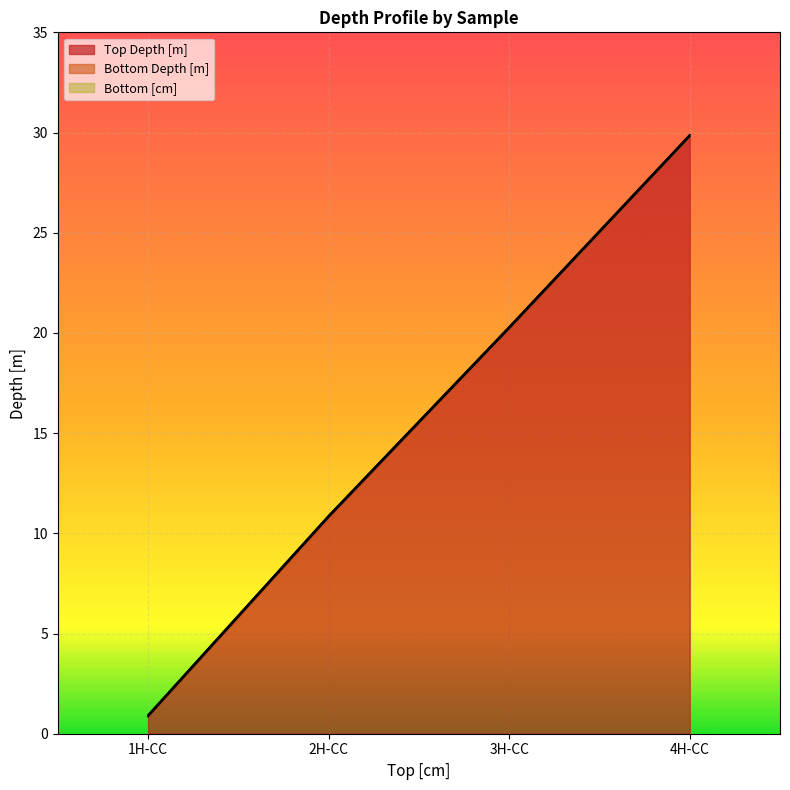

At 1H-CC, list the series in order from largest to smallest.

Bottom Depth [m], Top Depth [m]